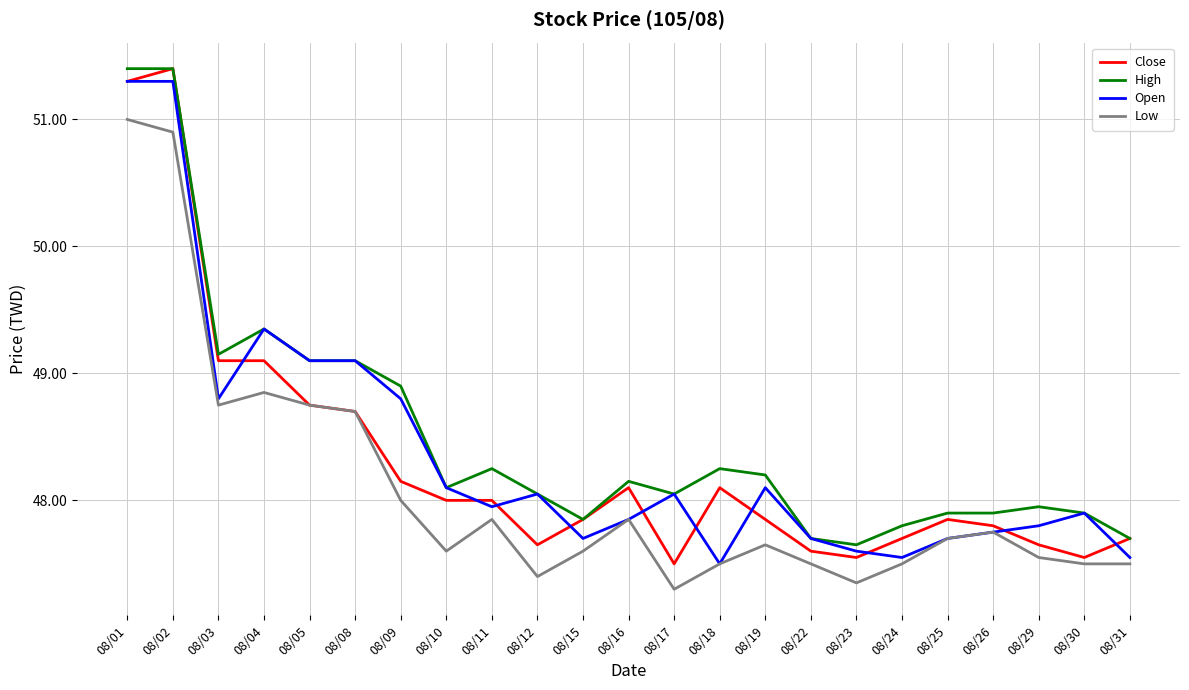

Read the Close value at 08/02.

51.4